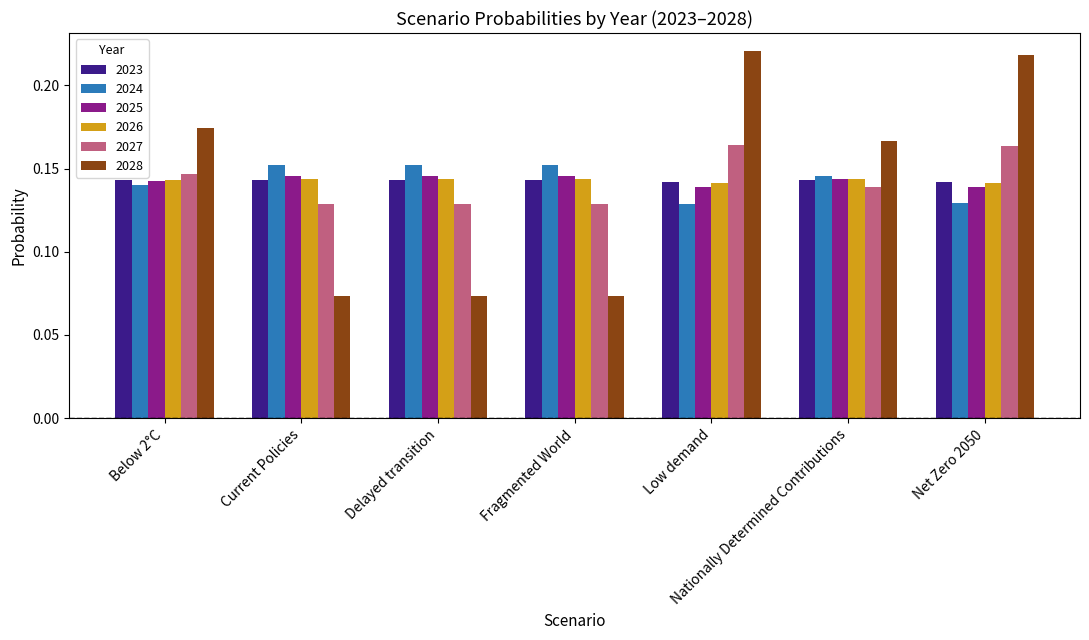

At how many categories does at least one series exceed 0?

7